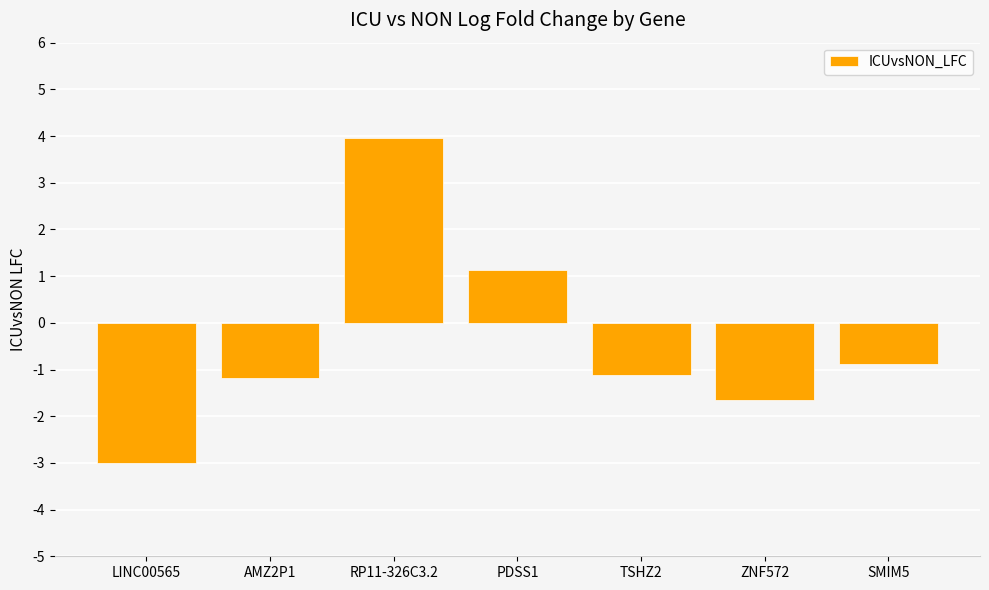

How many categories are shown in the chart?

7